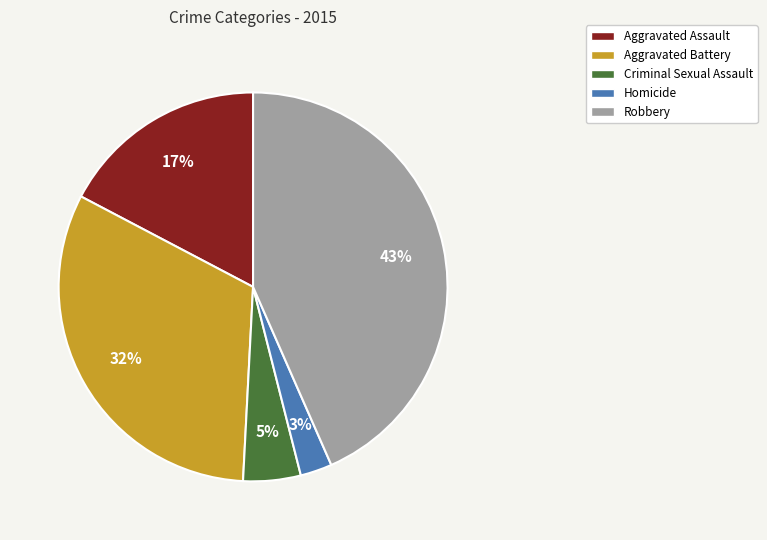

Which category has the biggest portion of the pie?

Robbery